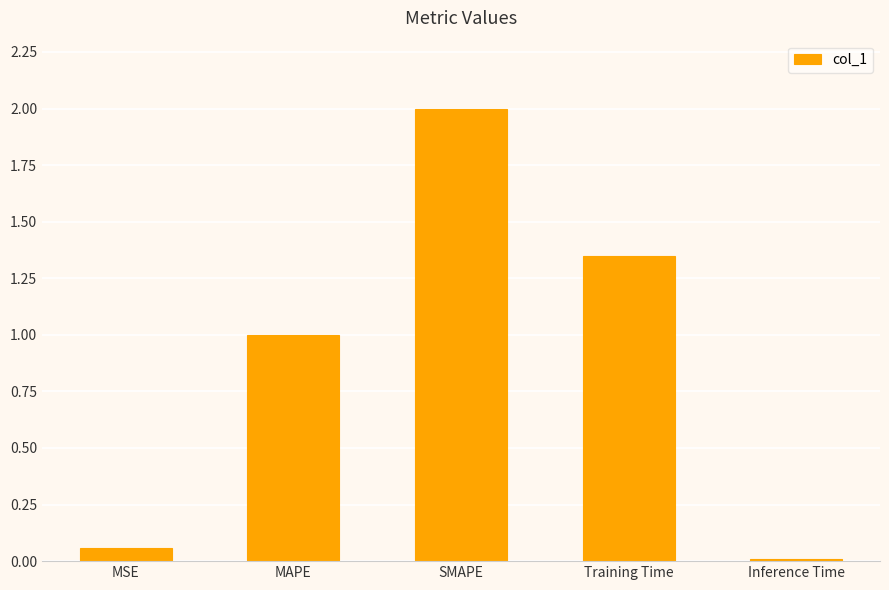

Which has a higher value, Training Time or MSE?

Training Time